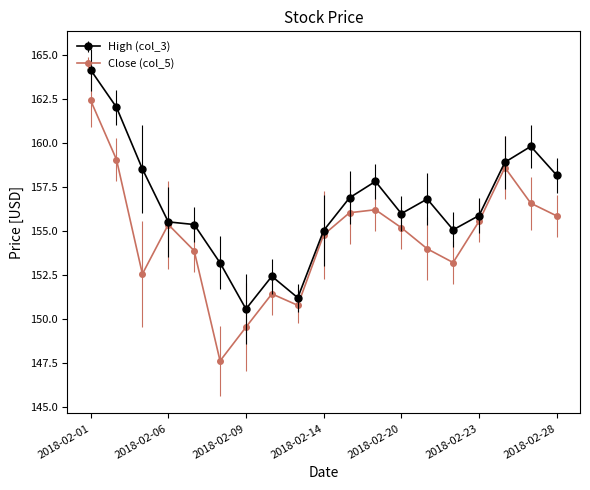

List the series in order of their peak value, highest first.

High (col_3), Close (col_5)